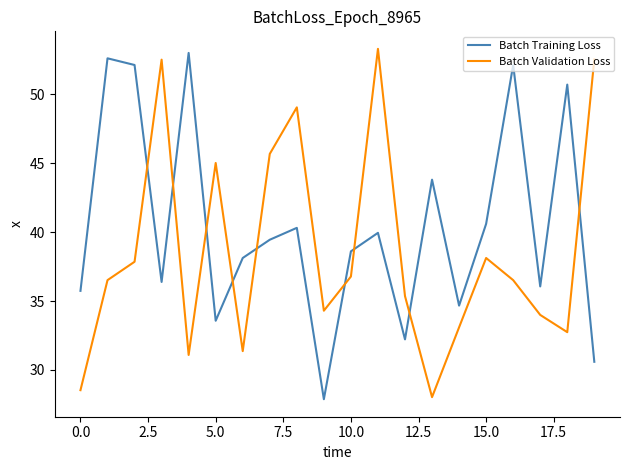

Does the chart display data point markers on the line(s)?

No